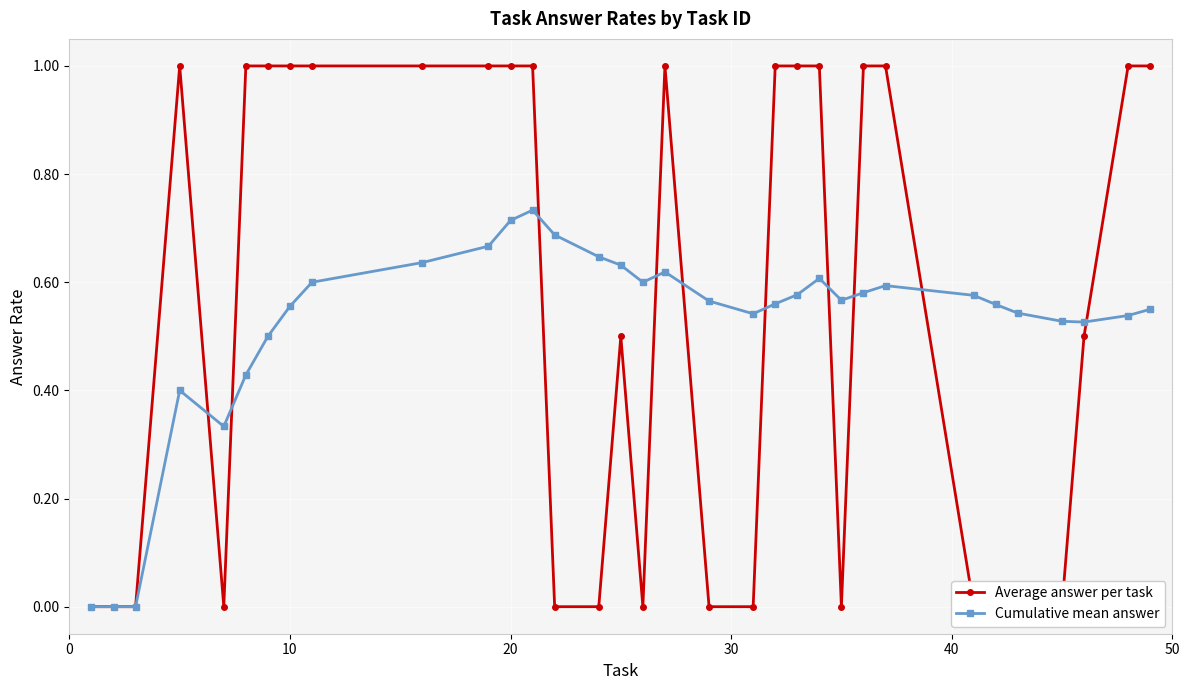

Reading left to right, list all the values displayed in this chart.

Average answer per task: 0.0	0.0	0.0	1.0	0.0	1.0	1.0	1.0	1.0	1.0	1.0	1.0	1.0	0.0	0.0	0.5	0.0	1.0	0.0	0.0	1.0	1.0	1.0	0.0	1.0	1.0	0.0	0.0	0.0	0.0	0.5	1.0	1.0
Cumulative mean answer: 0.0	0.0	0.0	0.4	0.3	0.4	0.5	0.6	0.6	0.6	0.7	0.7	0.7	0.7	0.6	0.6	0.6	0.6	0.6	0.5	0.6	0.6	0.6	0.6	0.6	0.6	0.6	0.6	0.5	0.5	0.5	0.5	0.6